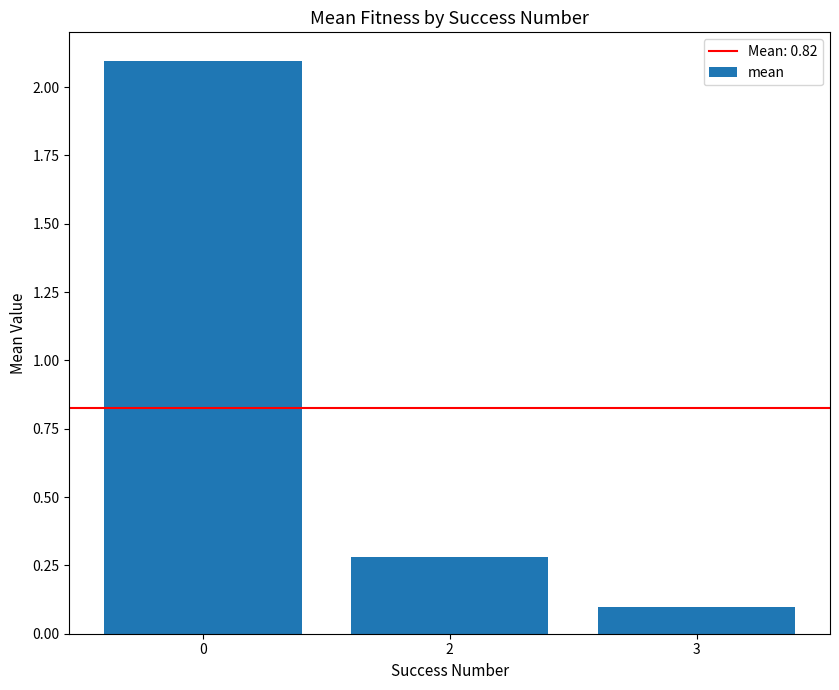

What is the difference between the second highest and minimum values?

0.2